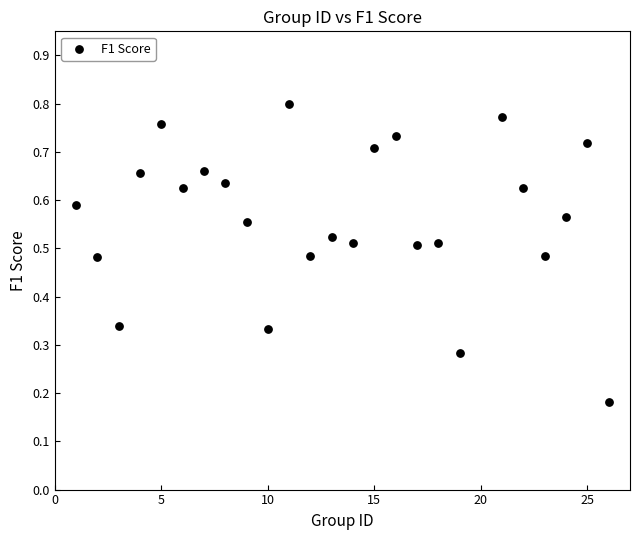

What is the range of X values (max minus min)?

25.0